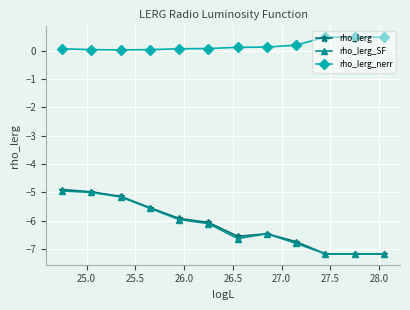

Which series has the widest spread of values?

rho_lerg